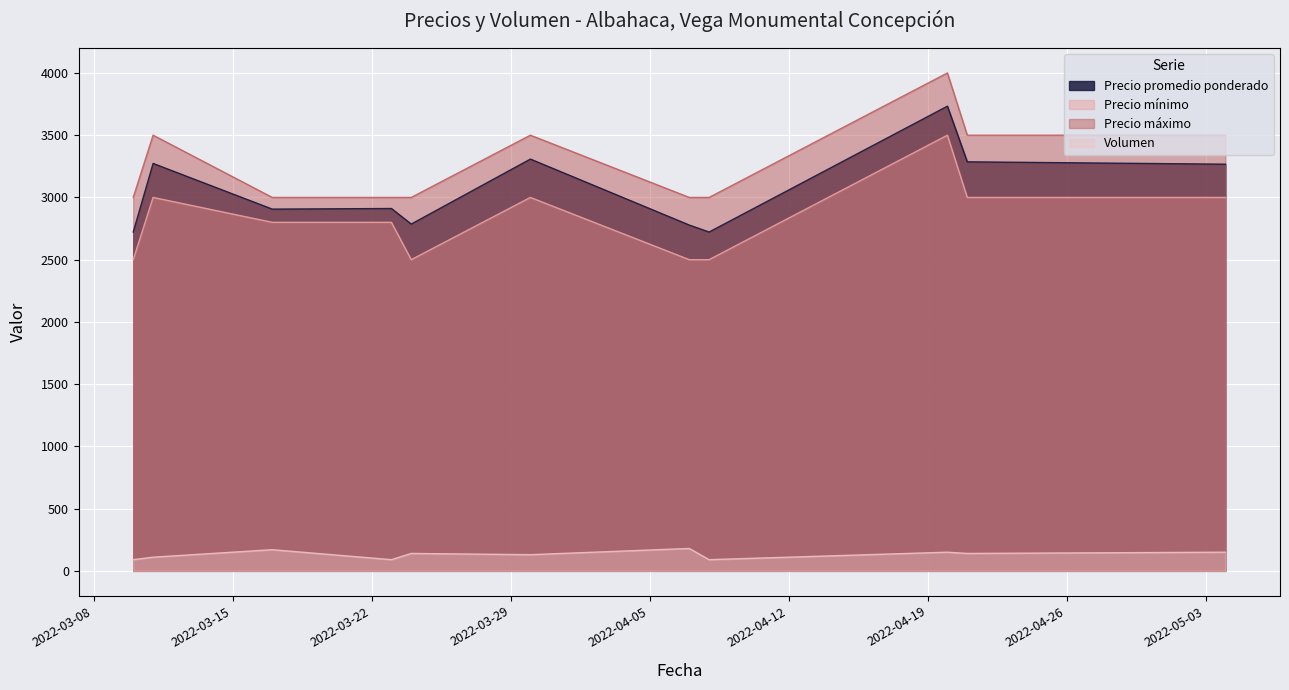

Does the chart display data point markers on the line(s)?

No